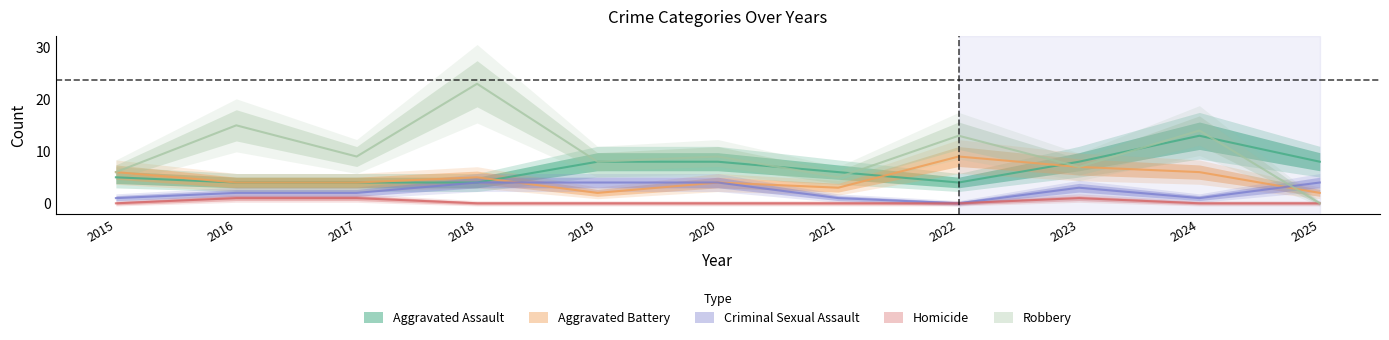

At which label does Homicide reach its minimum?

2015